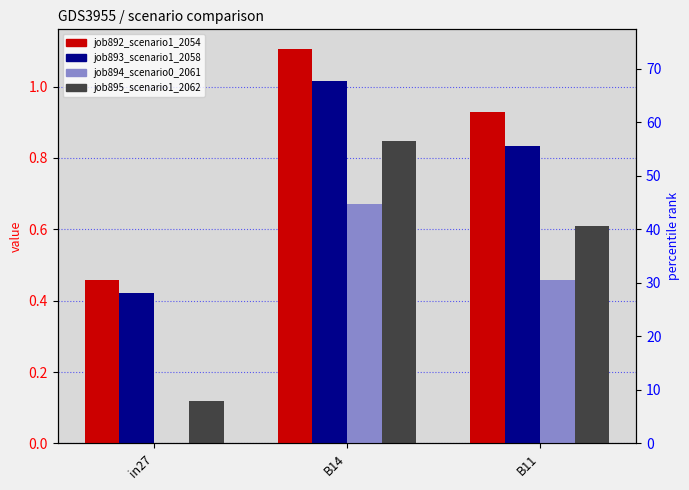

Rank the series by their maximum value, from lowest to highest.

job894_scenario0_2061, job895_scenario1_2062, job893_scenario1_2058, job892_scenario1_2054